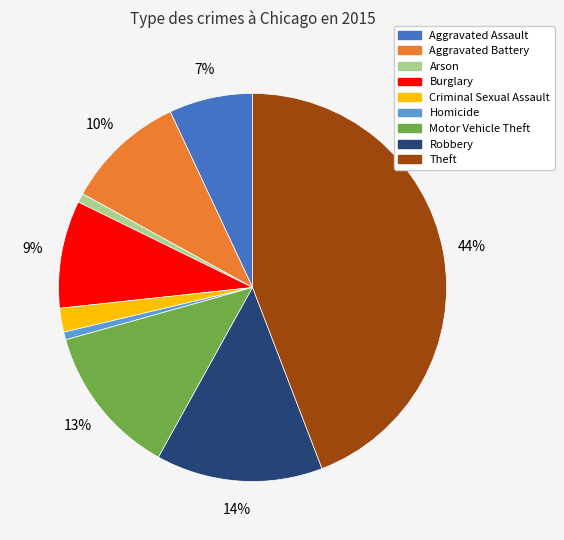

Does Robbery represent more than half of the total?

No